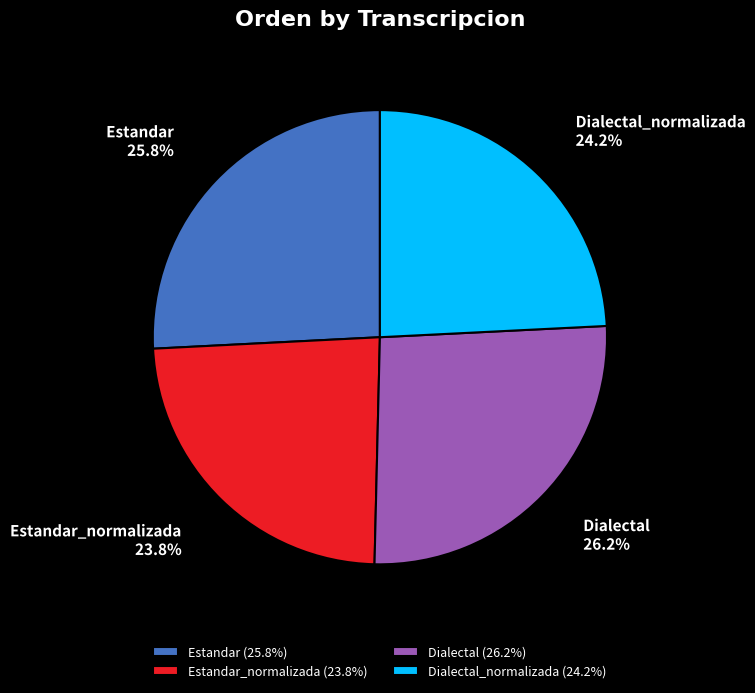

What is the total percentage of Dialectal_normalizada (24.2%) and Estandar_normalizada (23.8%)?

48.0%